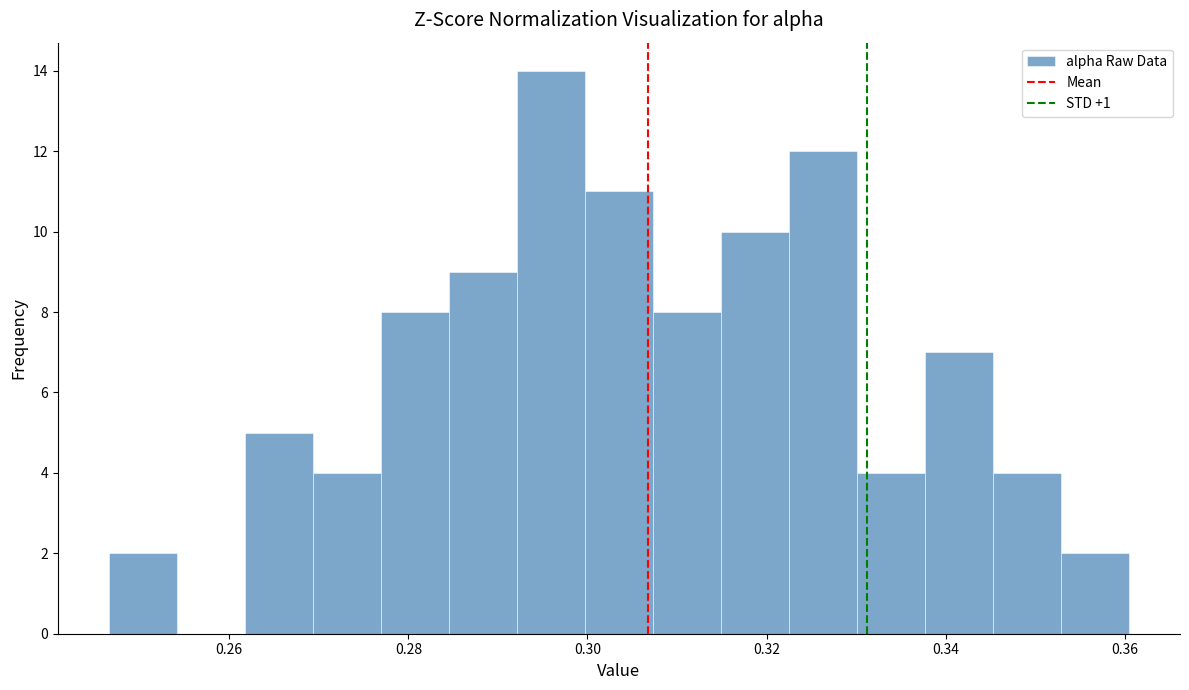

Read against the x-axis, roughly where is the centre of the tallest bar?

0.296